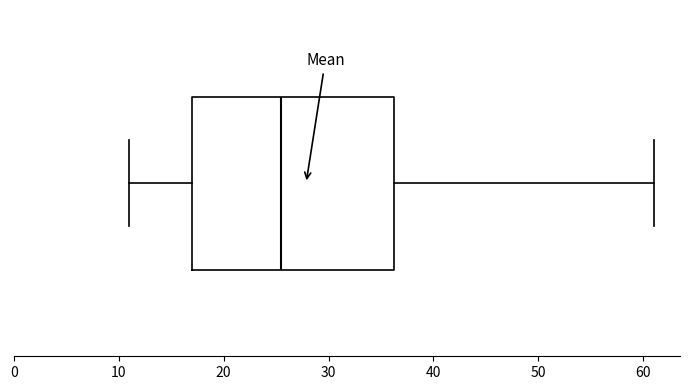

Where does the left whisker of the box end on the x-axis? The values are not printed on the chart, so give them approximately, as read against the axis.

11